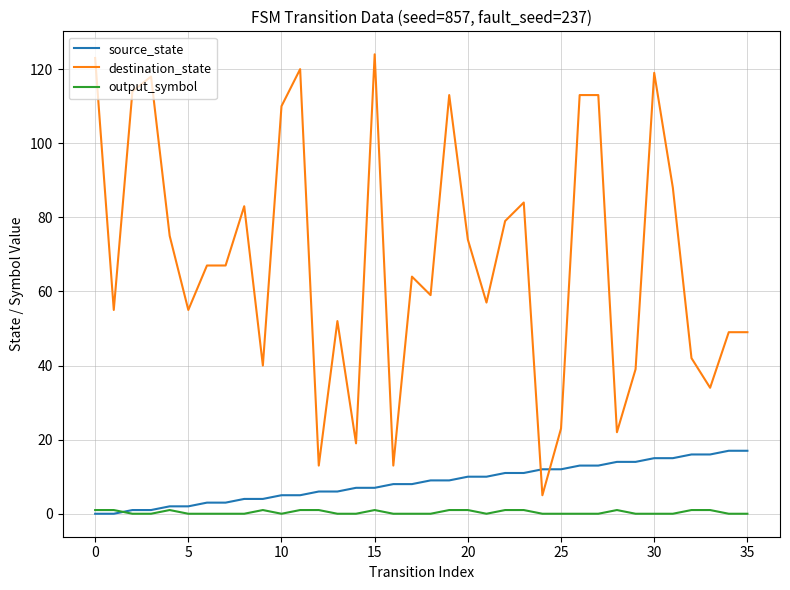

Is this an area chart (filled region under the line)?

No